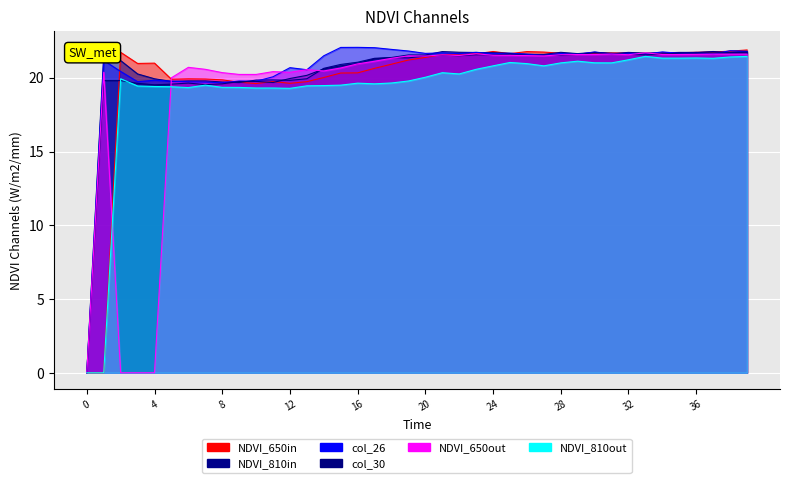

Reading right to left, transcribe all the data shown in this chart.

col_24: 21.9	21.8	21.7	21.7	21.7	21.7	21.7	21.7	21.7	21.7	21.6	21.7	21.7	21.8	21.6	21.8	21.6	21.6	21.6	21.4	21.2	20.9	20.6	20.3	20.3	20.0	19.7	19.6	19.7	19.6	19.7	19.9	19.9	19.9	19.9	21.0	21.0	21.7	0.0	0.0
col_25: 21.8	21.7	21.8	21.7	21.7	21.7	21.7	21.7	21.6	21.7	21.6	21.7	21.6	21.6	21.7	21.7	21.7	21.7	21.8	21.5	21.5	21.4	21.3	21.1	20.9	20.6	19.9	19.8	19.9	19.8	19.7	19.7	19.8	19.8	19.8	19.9	20.3	21.2	21.5	0.0
col_26: 21.8	21.8	21.6	21.7	21.7	21.8	21.6	21.7	21.6	21.8	21.6	21.6	21.5	21.6	21.7	21.6	21.7	21.6	21.7	21.7	21.8	21.9	22.0	22.1	22.1	21.5	20.5	20.7	20.1	19.8	19.8	19.7	19.7	19.7	19.8	19.8	19.7	20.4	21.2	0.0
col_30: 21.7	21.7	21.7	21.7	21.7	21.6	21.6	21.6	21.7	21.7	21.6	21.5	21.5	21.5	21.6	21.5	21.6	21.5	21.5	21.5	21.3	21.4	21.3	21.0	20.8	20.6	20.2	19.9	19.7	19.8	19.7	19.6	19.5	19.6	19.6	19.5	19.6	19.8	19.8	0.0
col_35: 21.6	21.6	21.6	21.6	21.6	21.6	21.7	21.6	21.6	21.6	21.6	21.6	21.5	21.5	21.5	21.5	21.6	21.5	21.6	21.5	21.5	21.3	21.1	20.9	20.7	20.5	20.5	20.4	20.4	20.2	20.2	20.3	20.6	20.7	20.0	0.0	0.0	0.0	20.4	0.0
col_41: 21.4	21.4	21.3	21.3	21.3	21.3	21.4	21.2	21.0	21.0	21.1	21.0	20.8	21.0	21.0	20.8	20.6	20.3	20.3	20.0	19.8	19.6	19.6	19.6	19.5	19.5	19.5	19.3	19.3	19.3	19.3	19.4	19.5	19.3	19.4	19.4	19.4	19.9	0.0	0.0